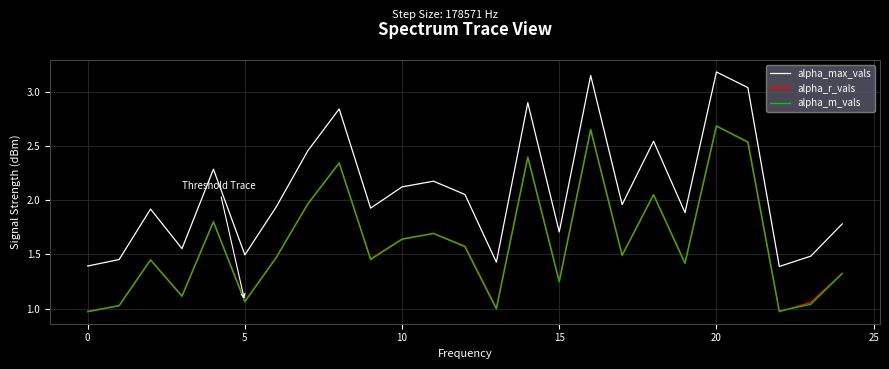

Which series has the largest range (max minus min)?

alpha_max_vals